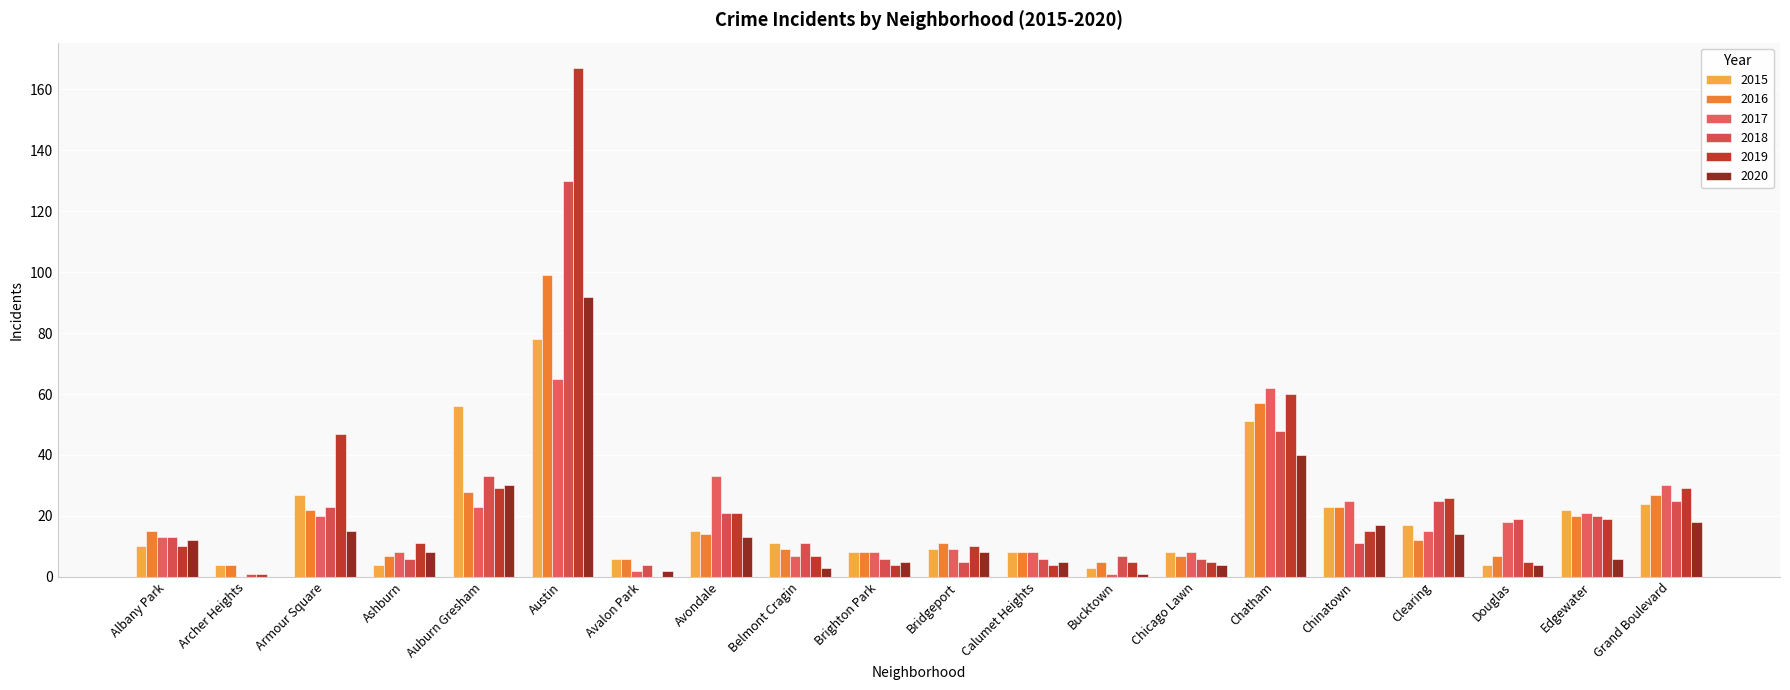

How many series are shown in this chart?

6